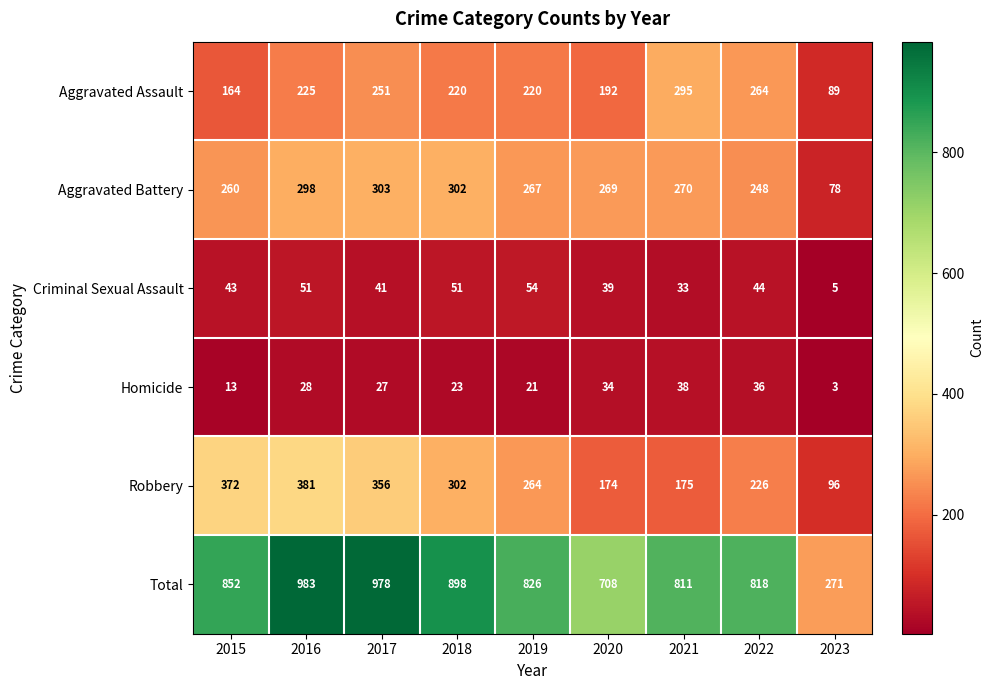

Where does the Homicide series first go above 27?

2016